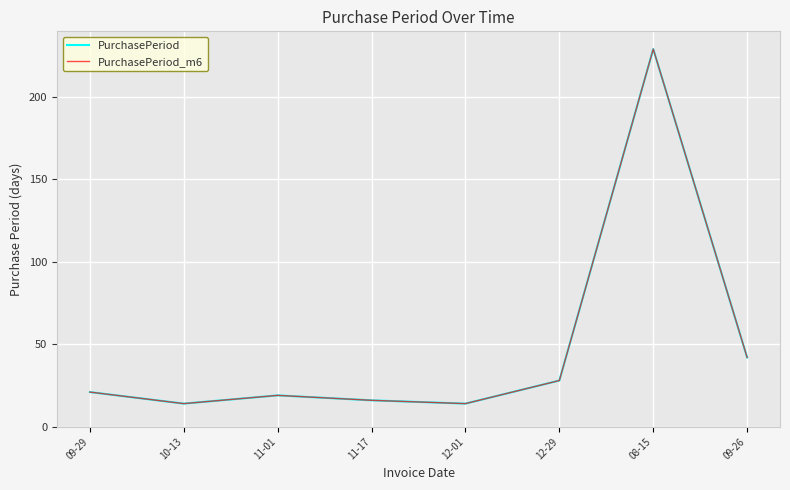

Rank the series by their maximum value, from highest to lowest.

PurchasePeriod, PurchasePeriod_m6